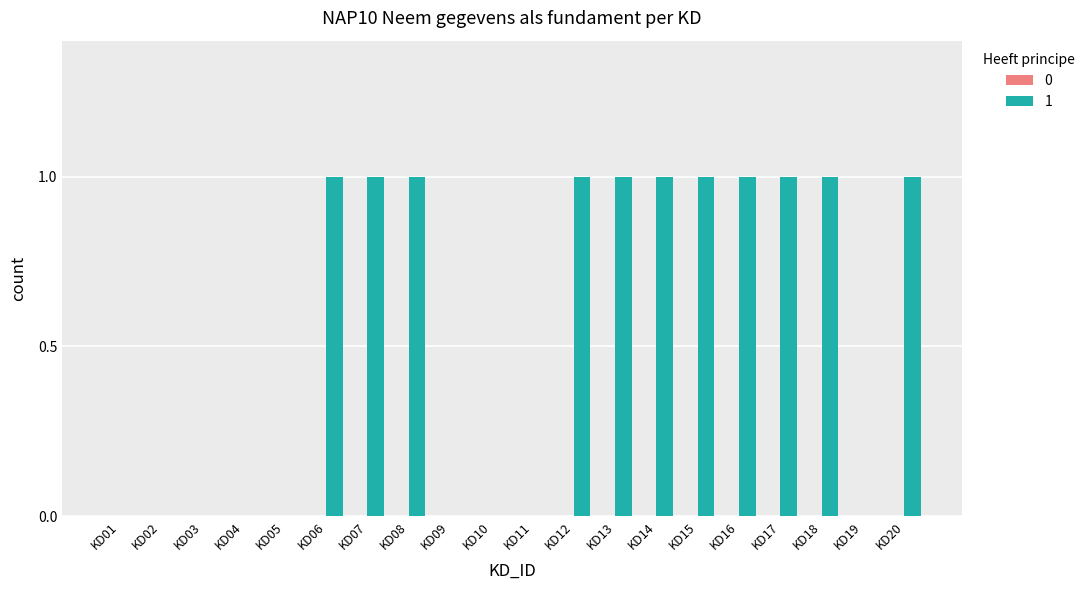

What is the sum of all values?

11